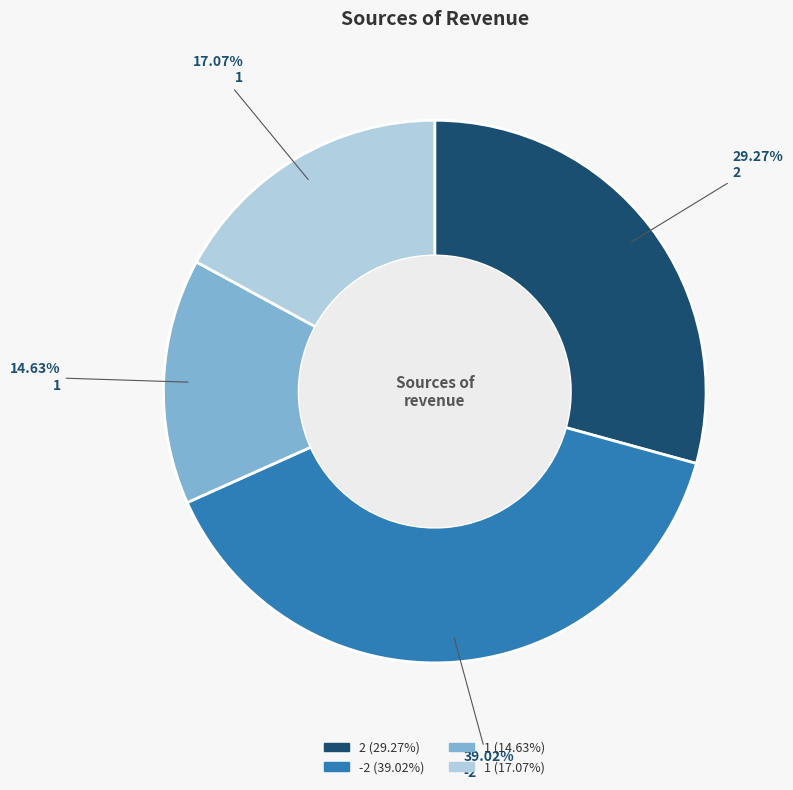

Does any single category account for the majority?

No